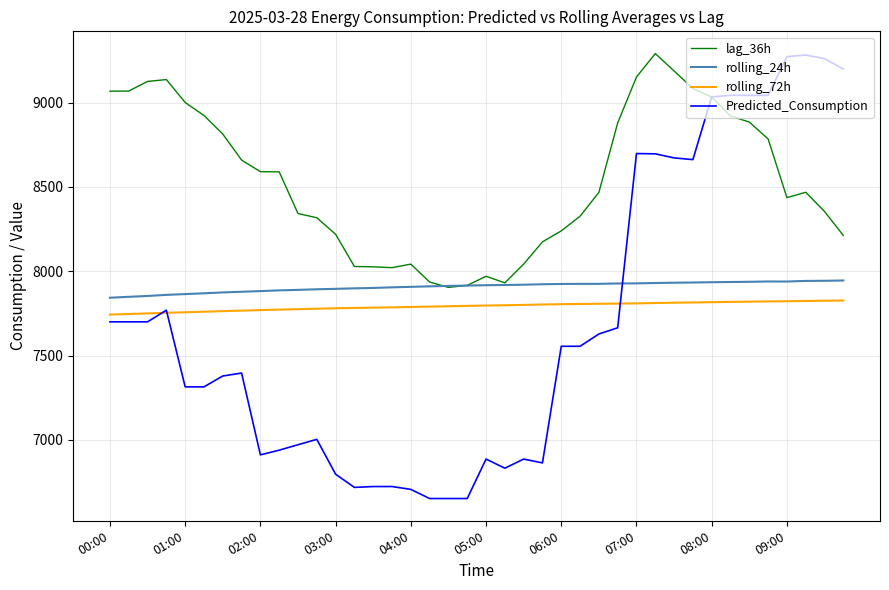

Which series has the largest total across all categories?

lag_36h